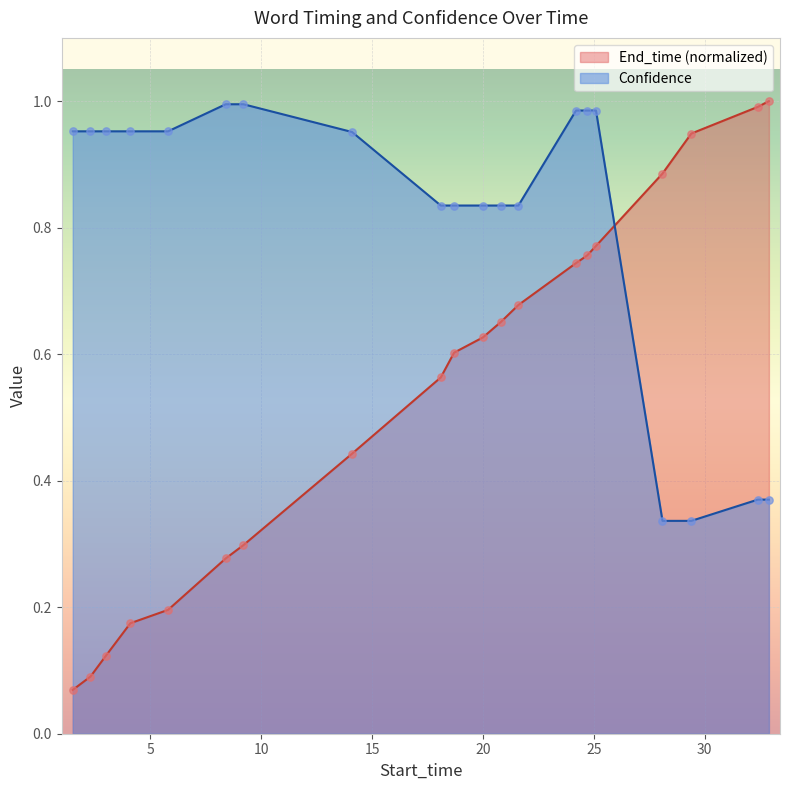

What is the total value across all series at 2.3?

1.0